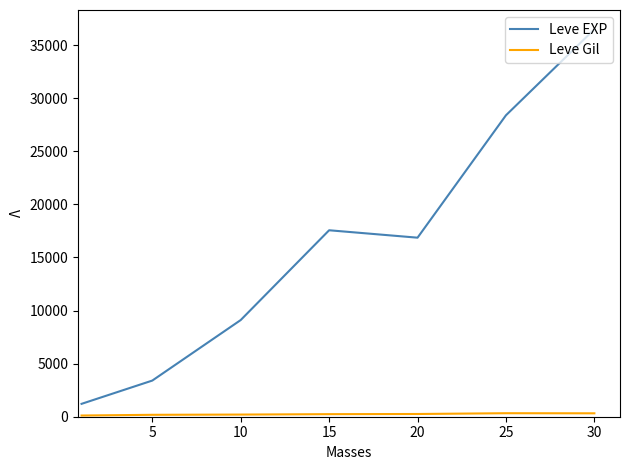

Which series has the widest spread of values?

Leve EXP